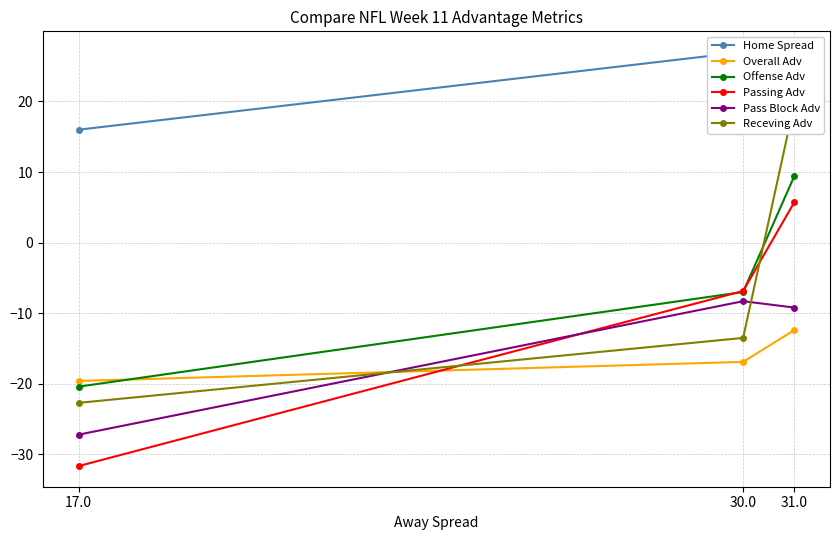

What is the value of the Passing Adv point at the 1st from the left?

-31.6